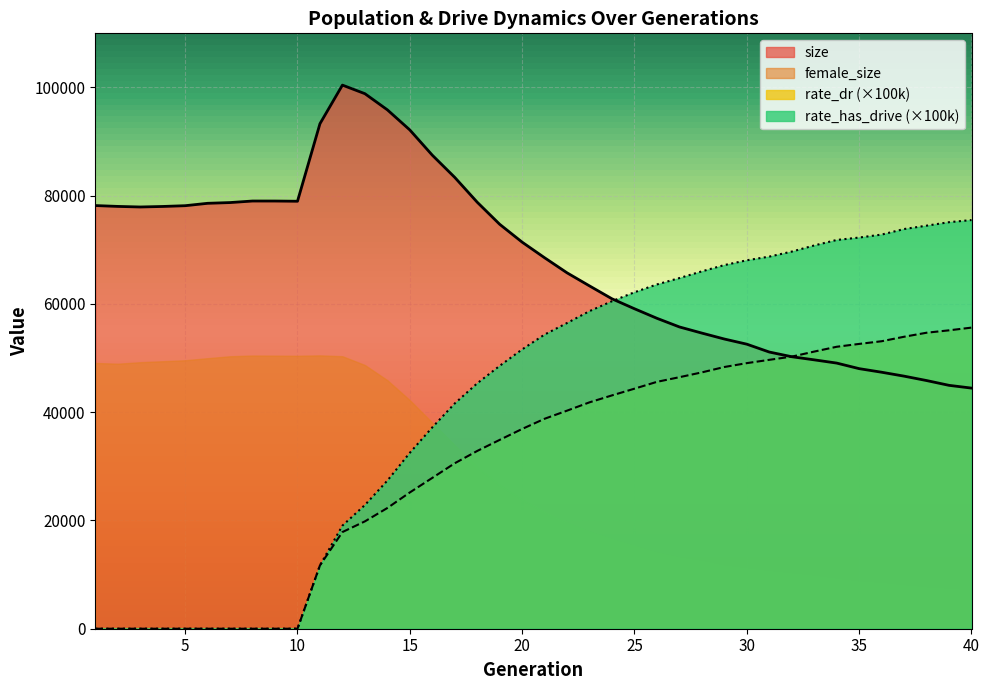

Is it true that size equals 78799.0 at 18?

True